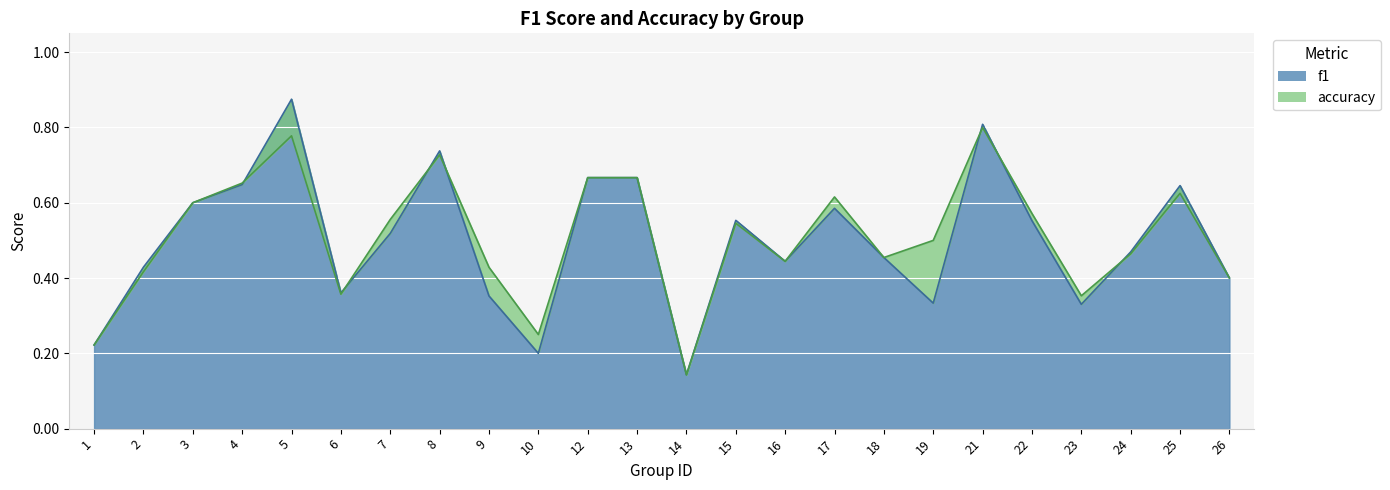

Reading right to left, what are all the values shown in this chart?

f1: 26=0.4	25=0.6	24=0.5	23=0.3	22=0.6	21=0.8	19=0.3	18=0.5	17=0.6	16=0.4	15=0.6	14=0.1	13=0.7	12=0.7	10=0.2	9=0.4	8=0.7	7=0.5	6=0.4	5=0.9	4=0.6	3=0.6	2=0.4	1=0.2
accuracy: 26=0.4	25=0.6	24=0.5	23=0.4	22=0.6	21=0.8	19=0.5	18=0.5	17=0.6	16=0.4	15=0.5	14=0.1	13=0.7	12=0.7	10=0.2	9=0.4	8=0.7	7=0.6	6=0.4	5=0.8	4=0.7	3=0.6	2=0.4	1=0.2